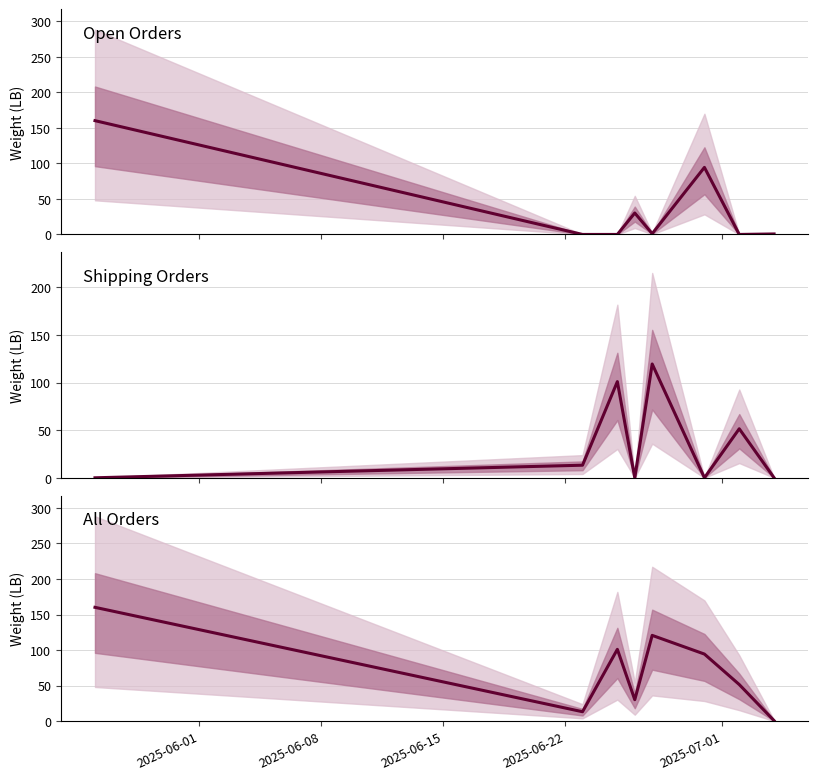

What is the difference between the maximum and minimum values in the Open series?

160.1